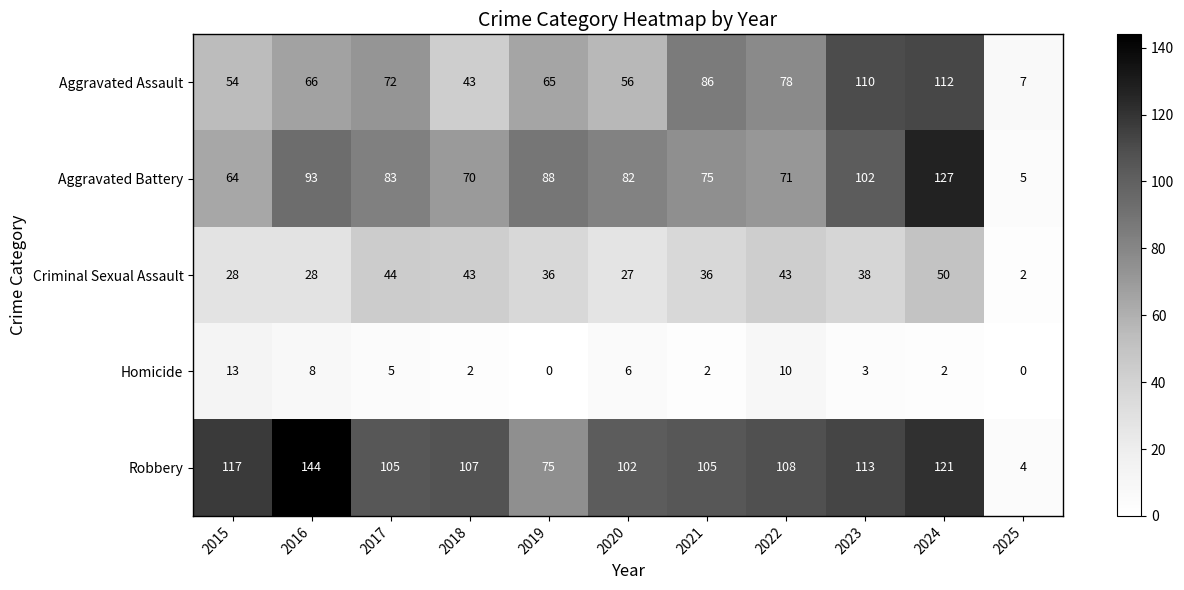

Where does the Robbery series first go above 107?

2015